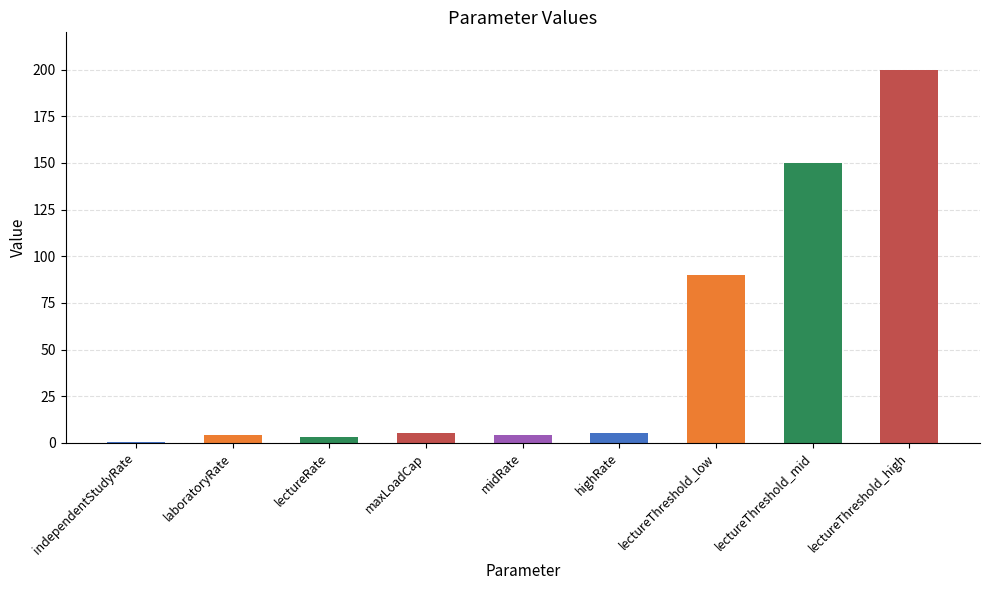

Is it true that the value at lectureThreshold_high is 200.0?

True